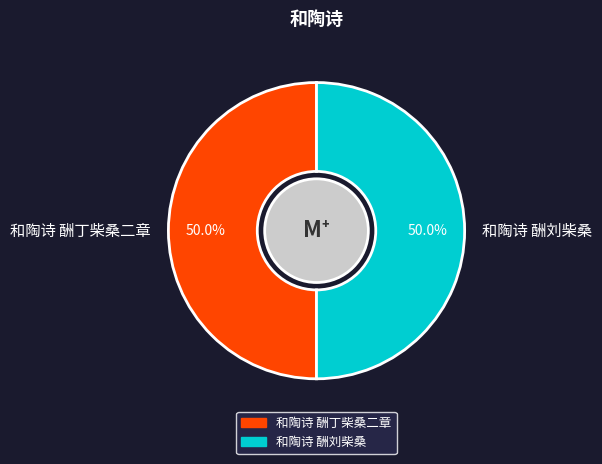

Count the number of slices in the pie.

2